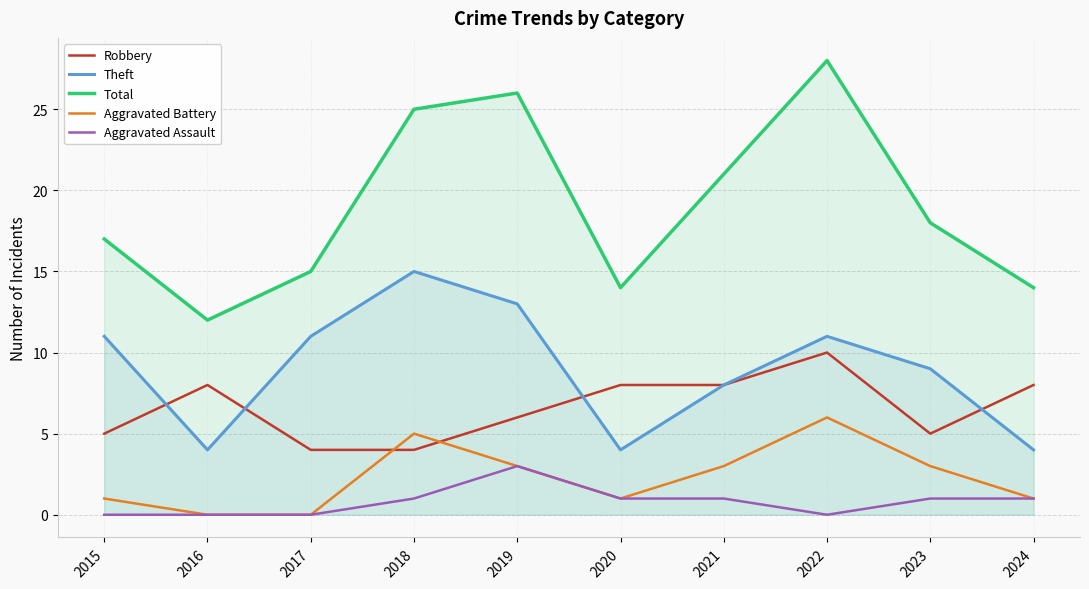

At which label does Aggravated Assault reach its peak?

2019